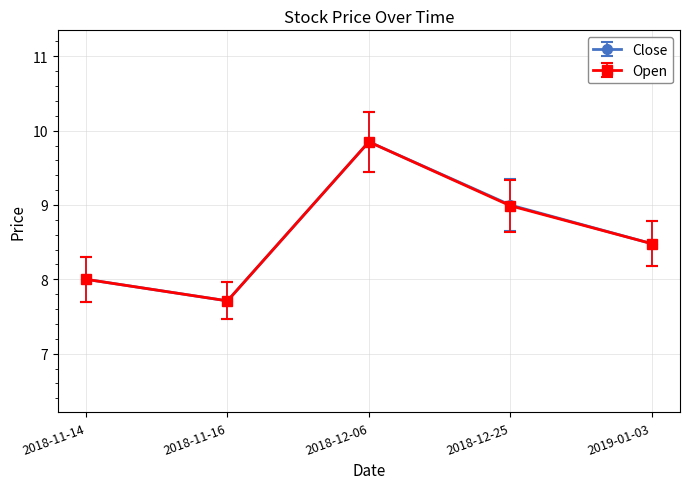

What is the average value of the Open series?

8.6